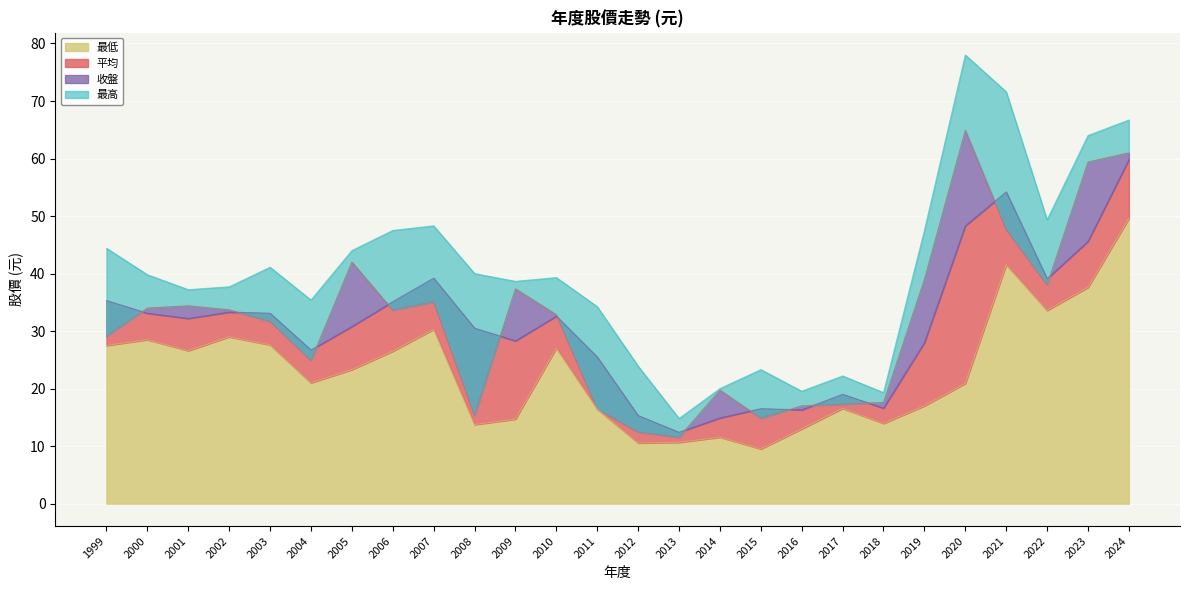

Is it true that 最低 equals 16.4 at 2011?

True